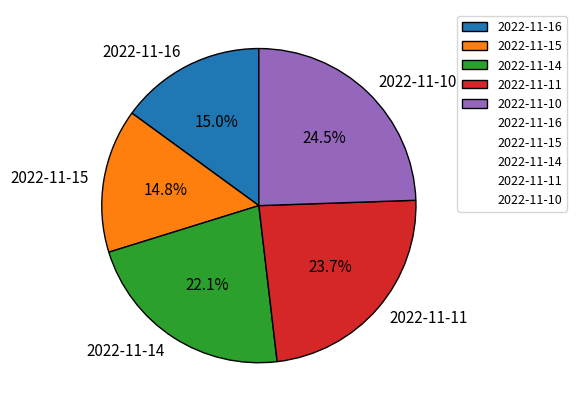

Between 2022-11-10 and 2022-11-14, which is larger?

2022-11-10